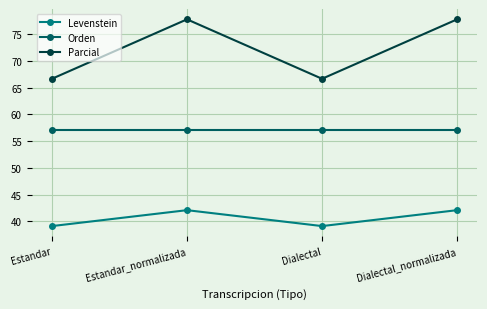

True or false: Levenstein has a value of 15.3 at Dialectal_normalizada.

False